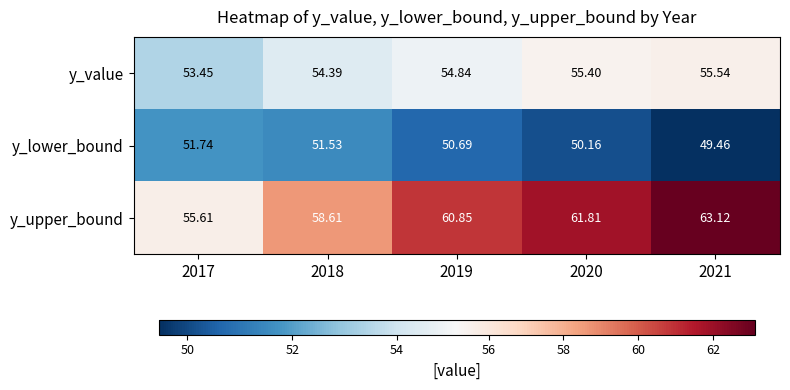

Which series has the largest range (max minus min)?

y_upper_bound